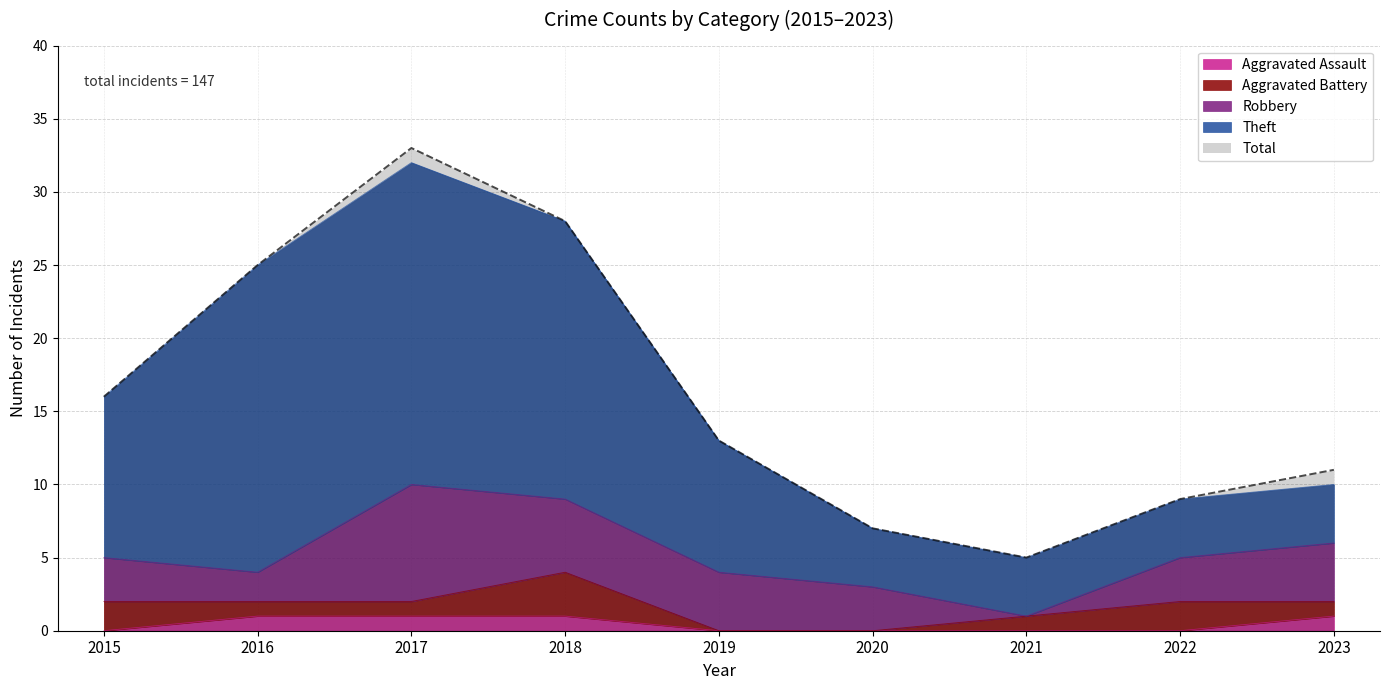

How many Aggravated Assault values are between 0 and 1?

9